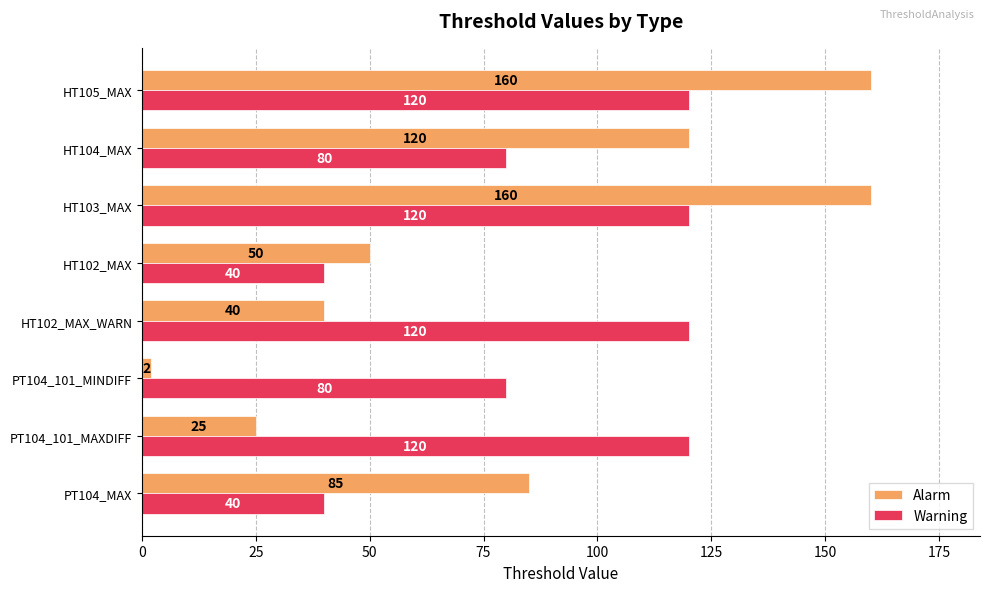

Between HT102_MAX and HT104_MAX, which series saw the biggest shift?

Alarm